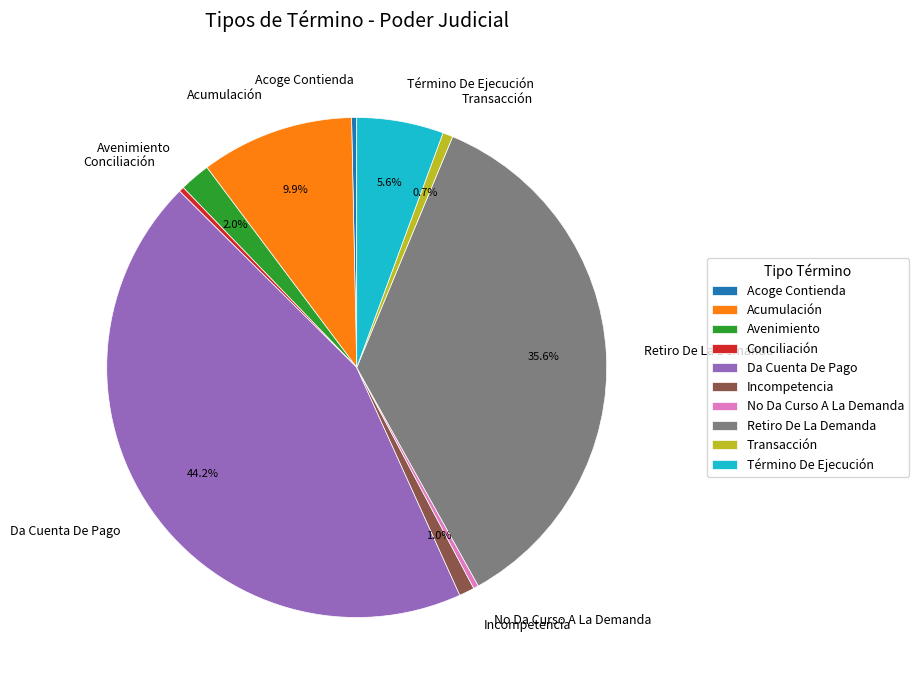

Which slice is the largest?

Da Cuenta De Pago